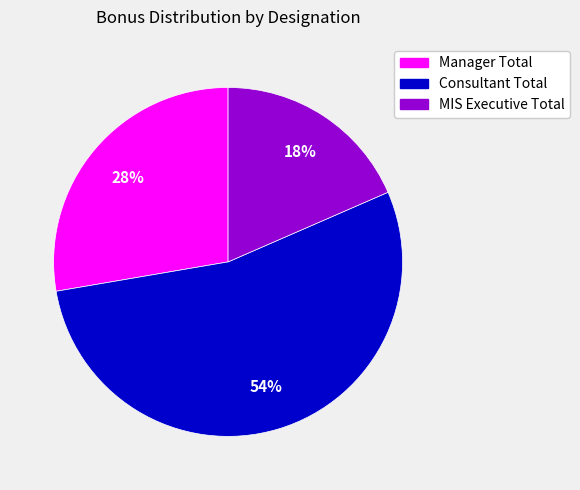

What is the largest slice in the pie chart?

Consultant Total